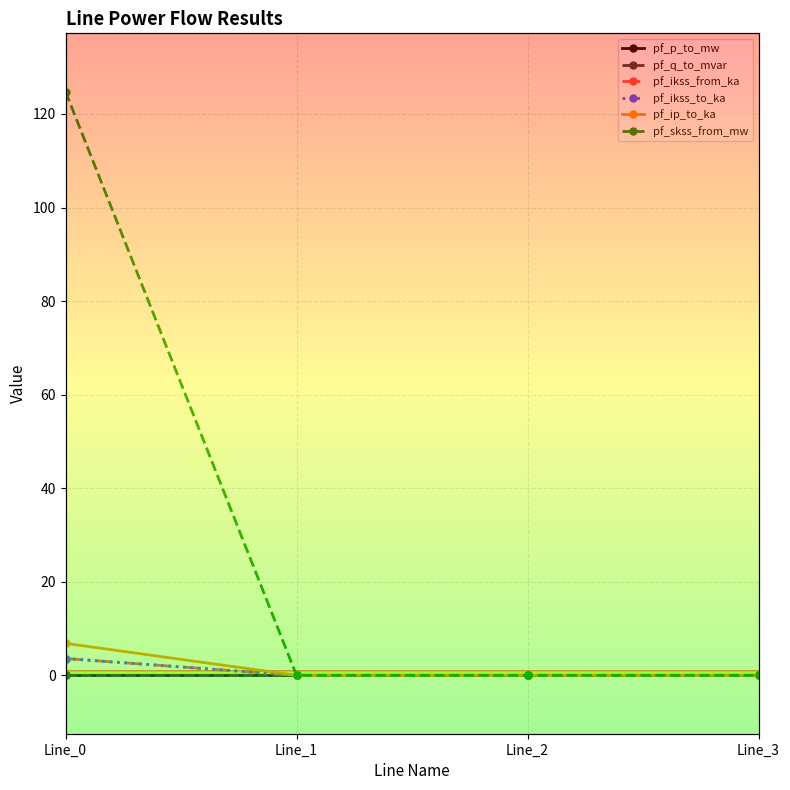

The pf_q_to_mvar series shows -0.0 at Line_0. True or false?

True